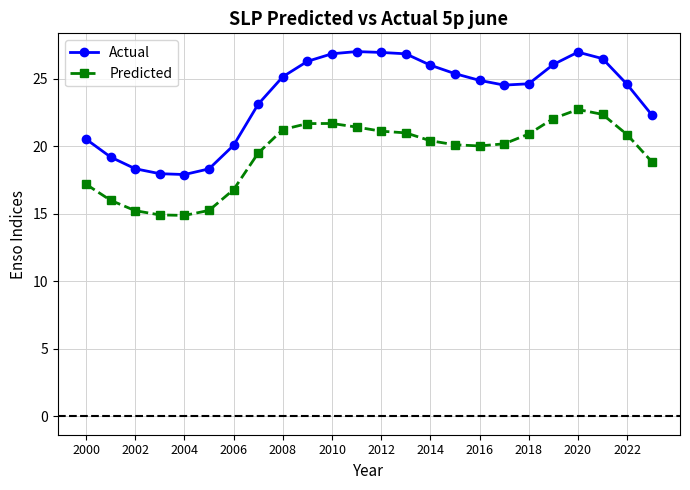

Which series has the widest spread of values?

Actual